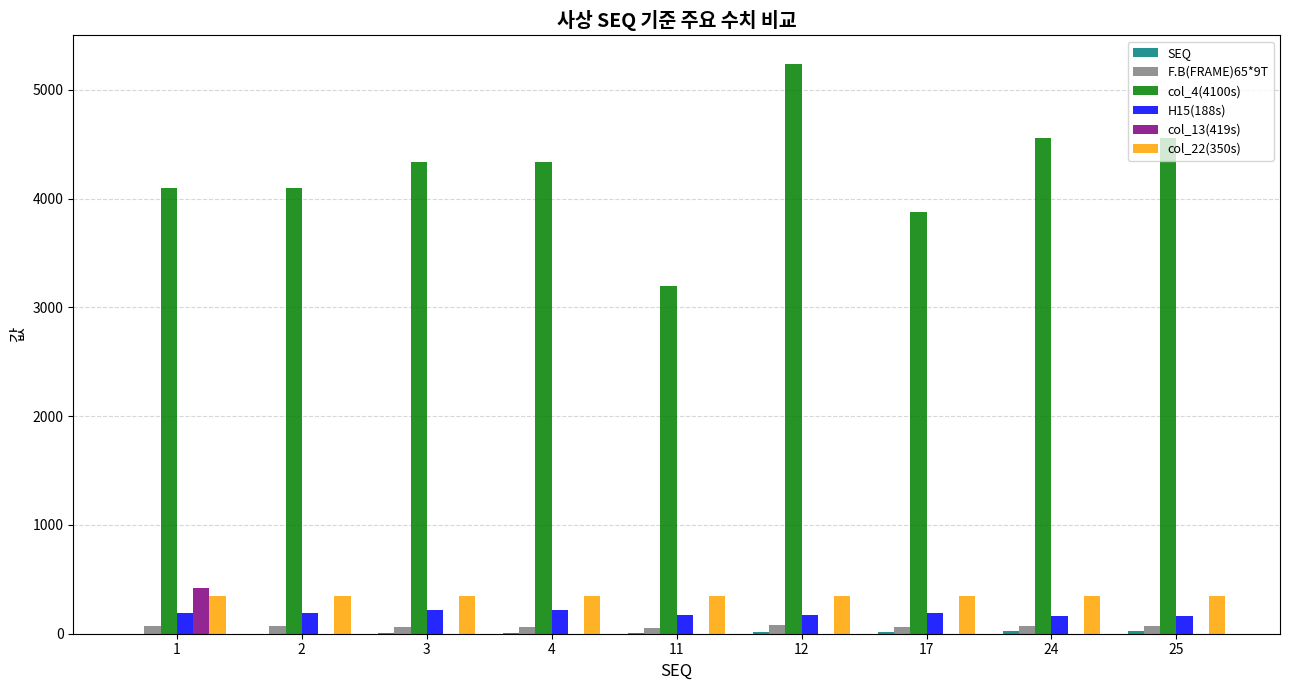

Which category has the highest value in the col_13(419s) series?

1